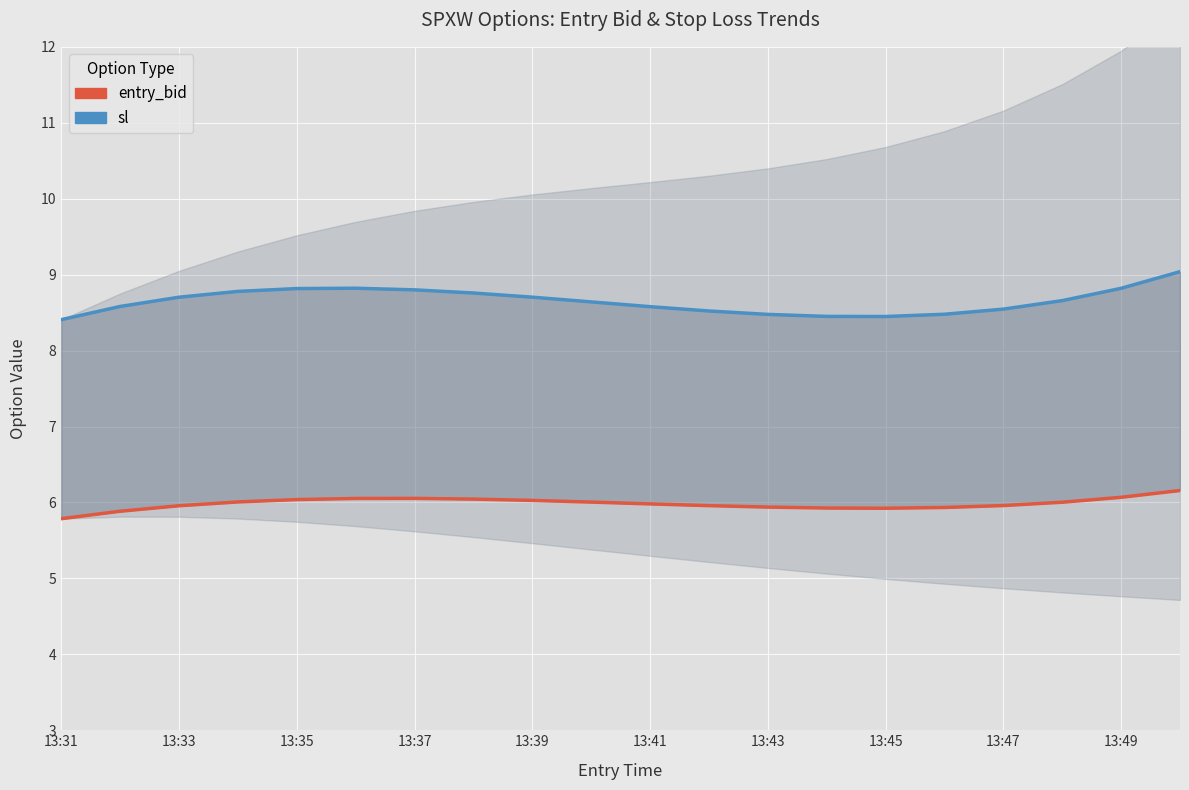

Which label corresponds to the smallest value in the chart?

13:31